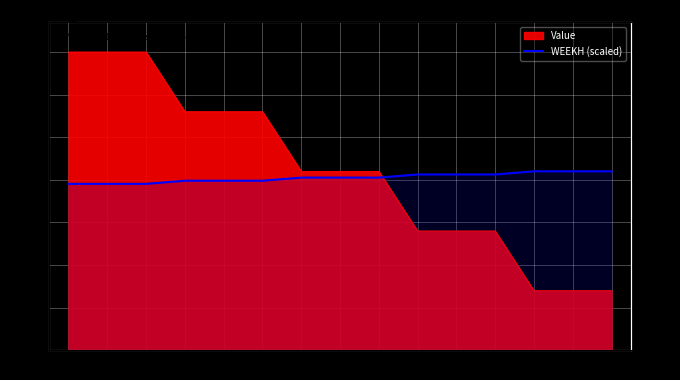

What is the difference between the maximum and second lowest values?

7.5